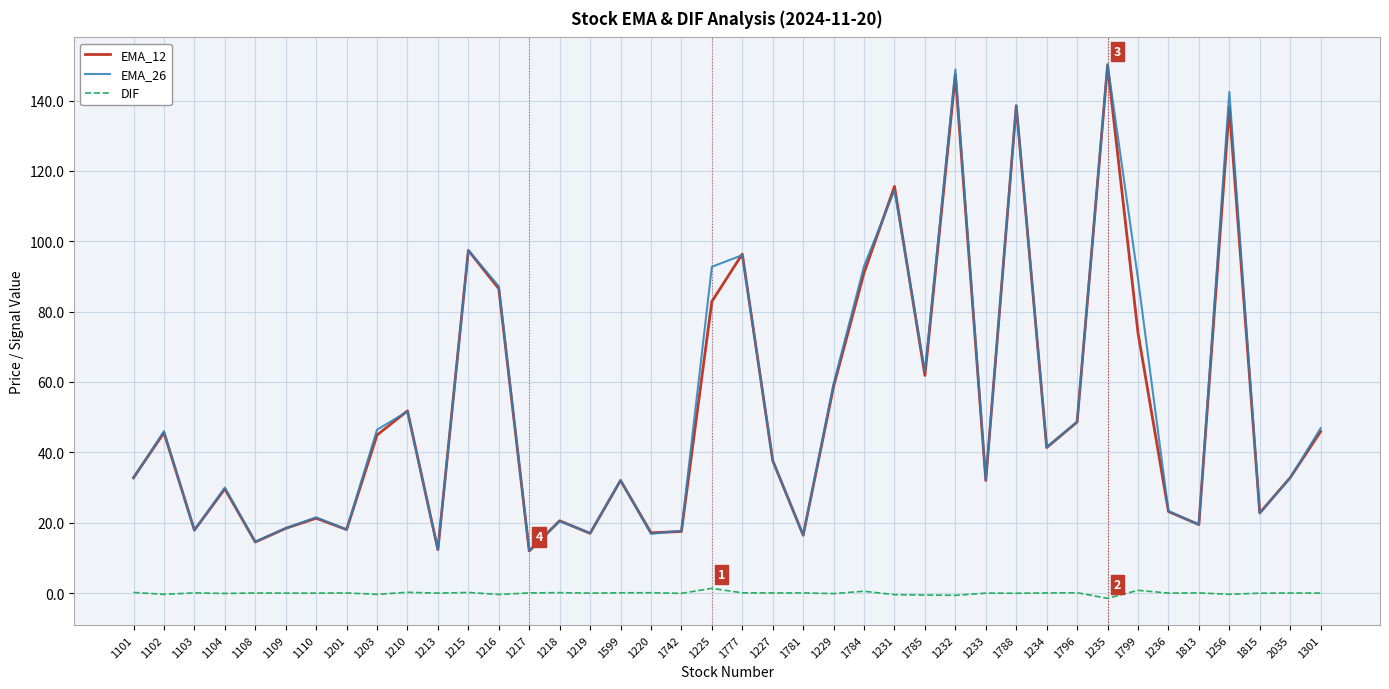

Is the value of EMA_26 at 1599 greater than the value of EMA_12 at 1219?

Yes